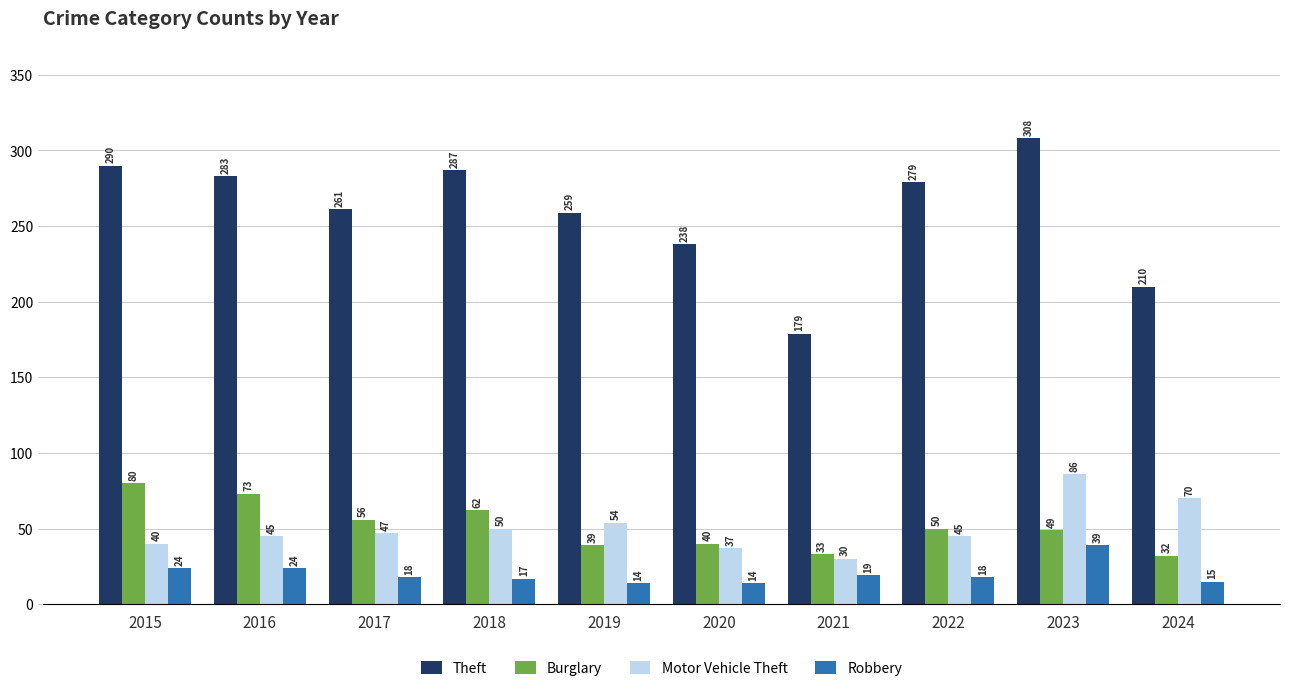

How many data points does each series have?

10